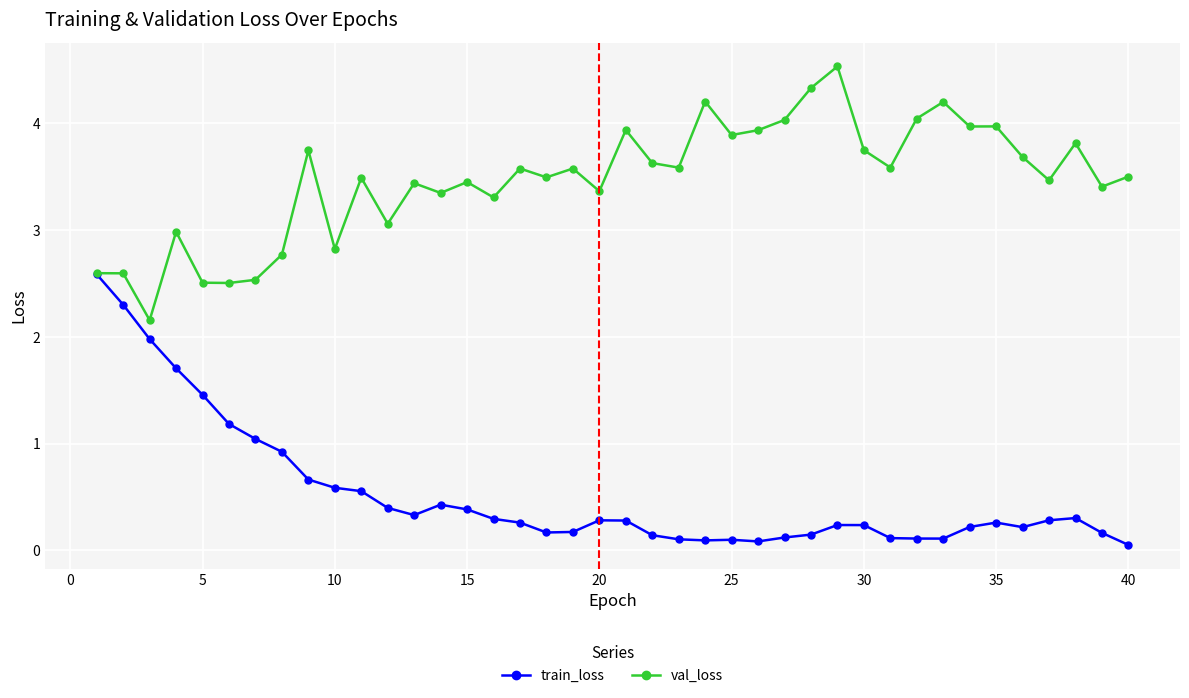

What is the value of the val_loss point at the 10th from the left?

2.8